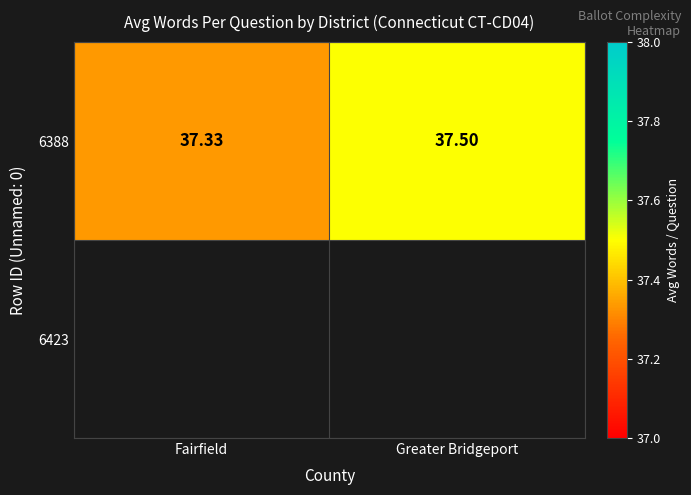

Which category has the highest value in the 6388 series?

Greater Bridgeport